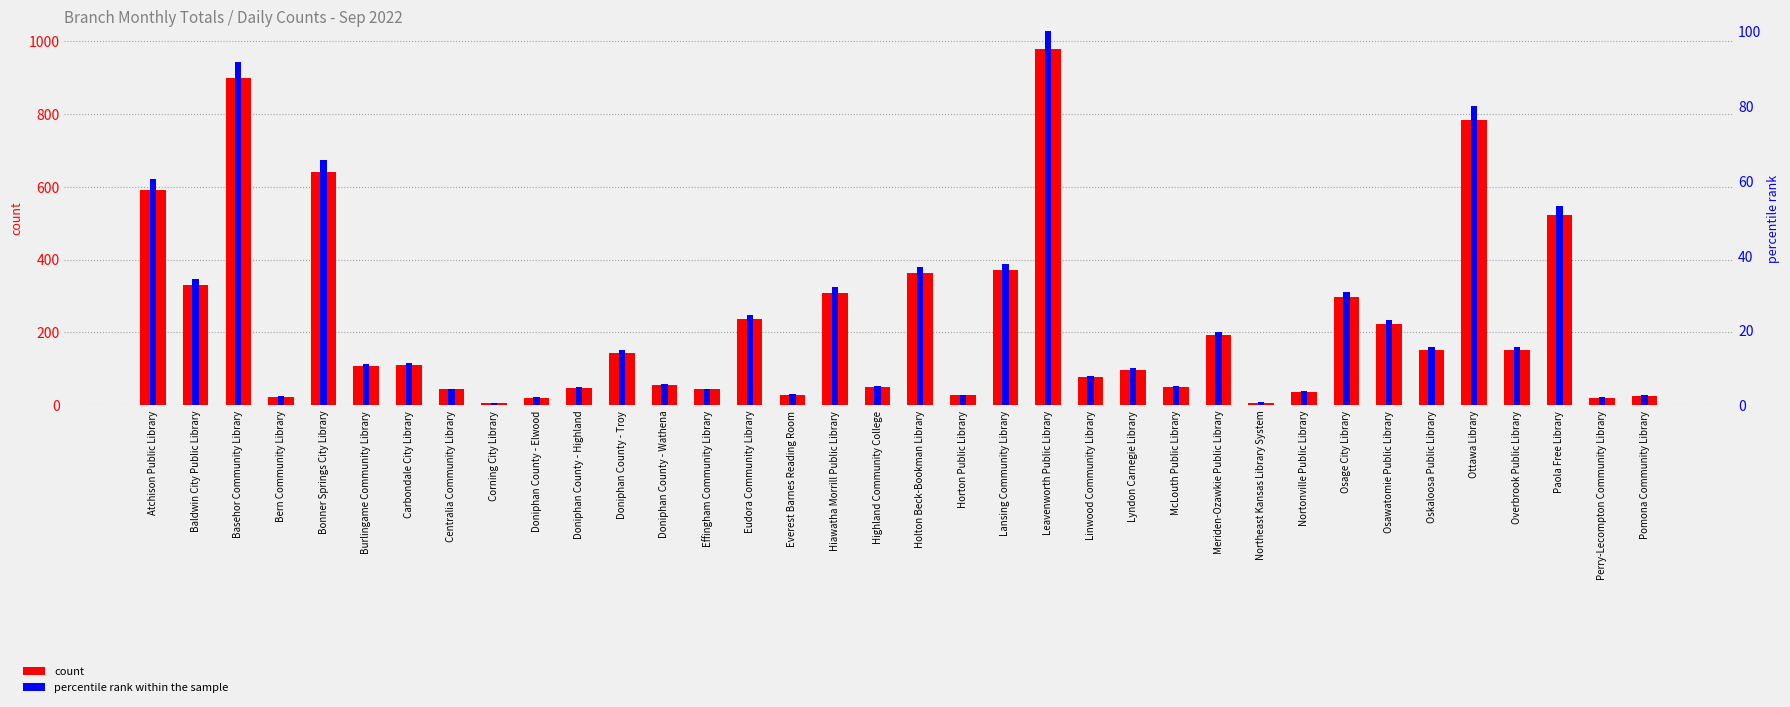

At how many categories does at least one series exceed 669?

3